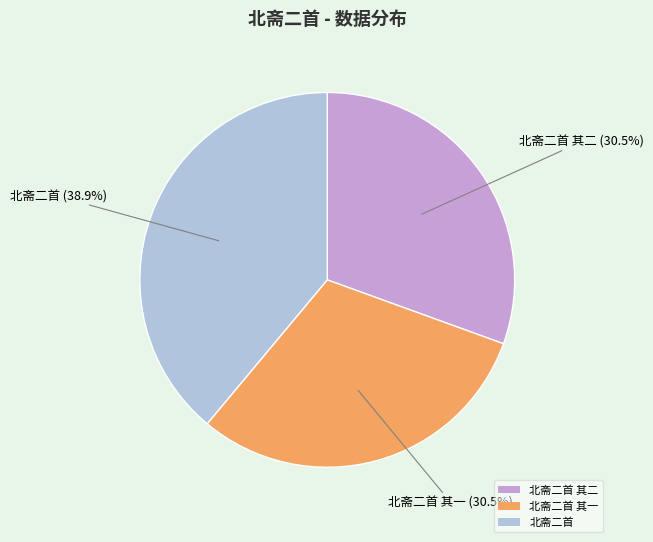

What percentage is NOT represented by 北斋二首 其二?

69.5%